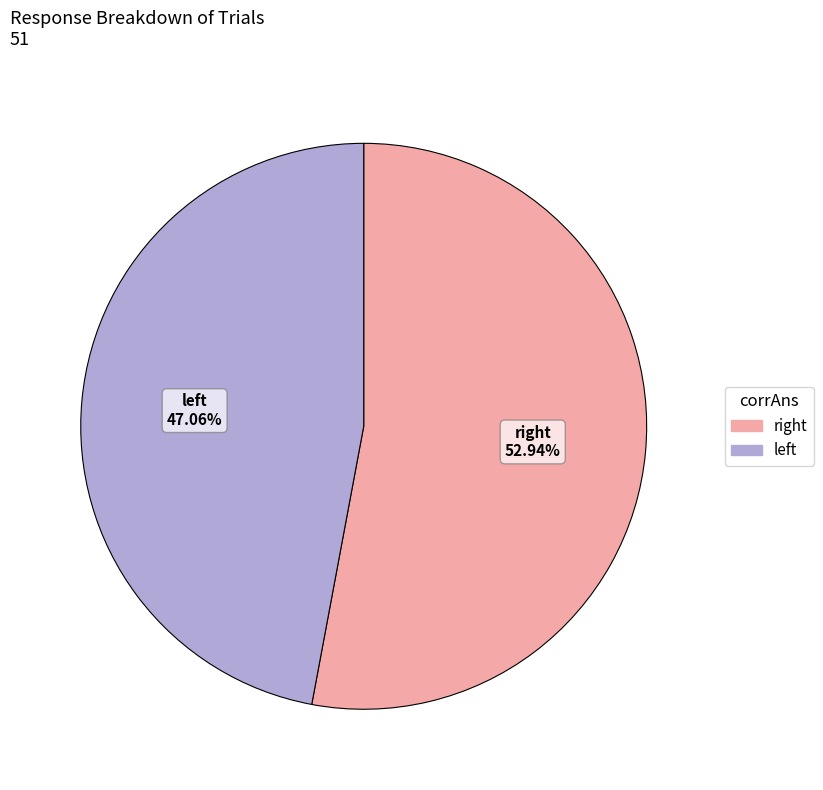

Rank the categories by value from highest to lowest.

right, left